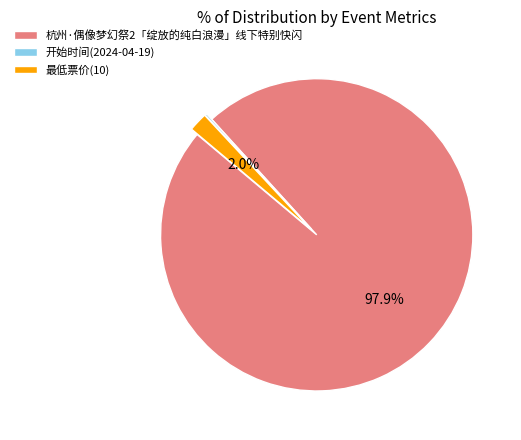

True or false: 杭州·偶像梦幻祭2「绽放的纯白浪漫」线下特别快闪 accounts for 98% of the total.

True